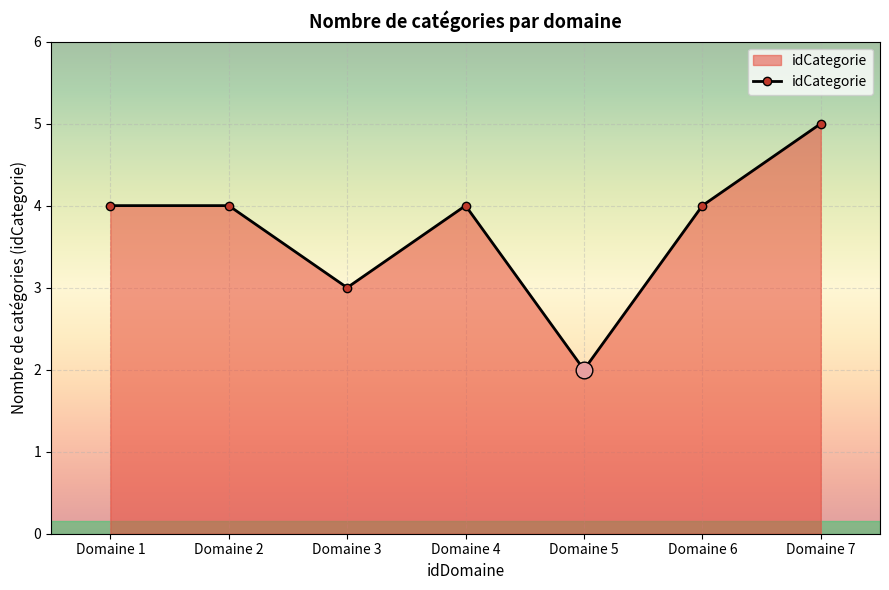

True or false: there are more than 0 points higher than both neighbors.

True